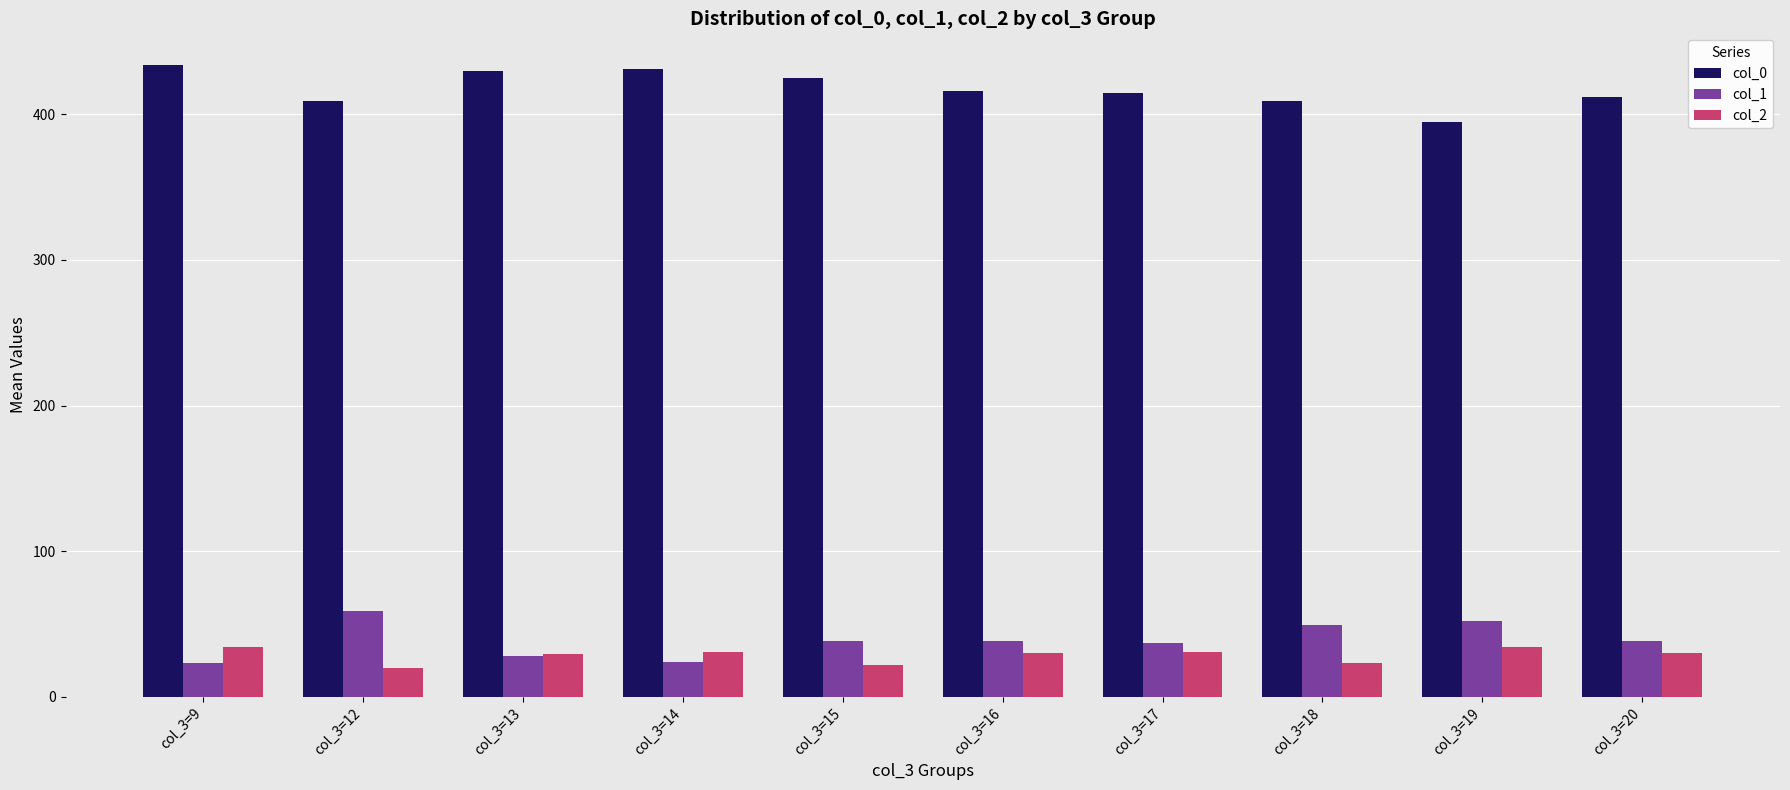

Rank the series by their maximum value, from lowest to highest.

col_2, col_1, col_0